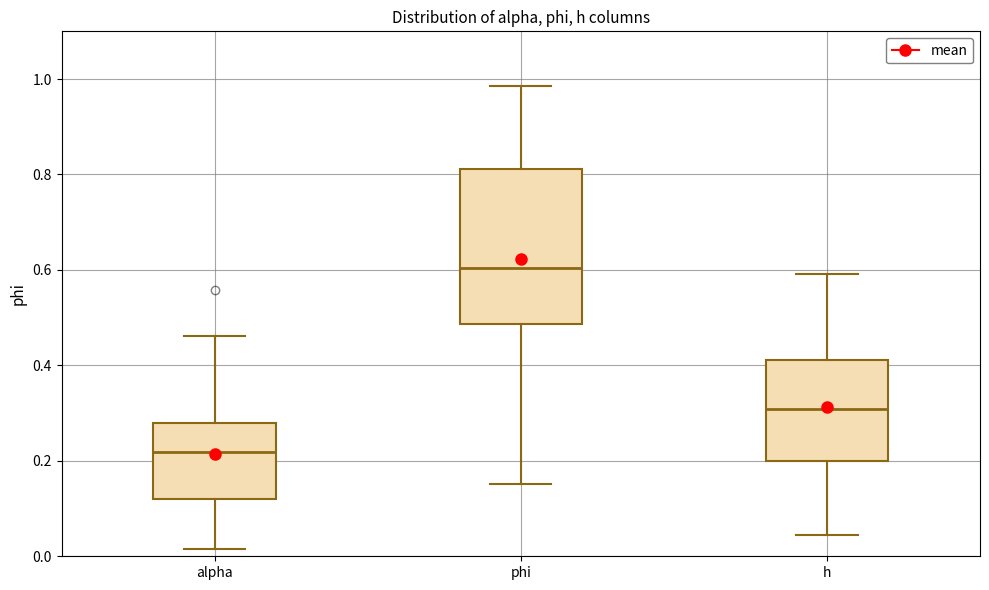

Reading left to right, transcribe this box plot: for each box, give where its median line is, the range the box spans, and where its two whiskers end, as read against the y-axis. The values are not printed on the chart, so give them approximately, as read against the axis.

alpha: median 0.22, box 0.12 to 0.28, whiskers 0.02 to 0.46
phi: median 0.60, box 0.48 to 0.82, whiskers 0.16 to 0.98
h: median 0.30, box 0.20 to 0.42, whiskers 0.04 to 0.60